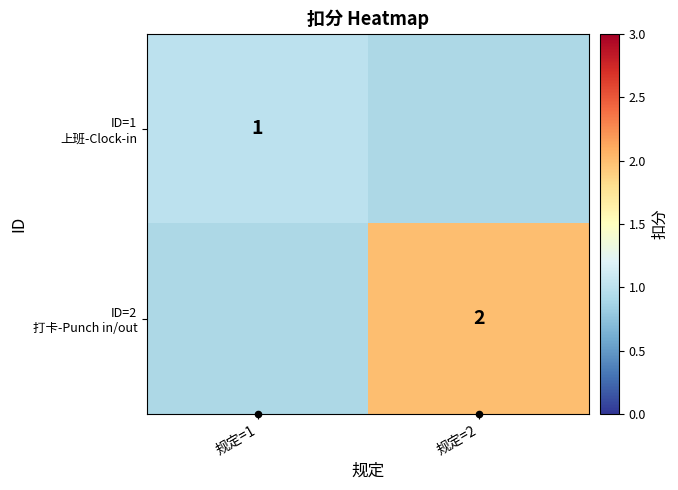

Rank the categories by ID=2 打卡-Punch in/out value from lowest to highest.

规定=1, 规定=2